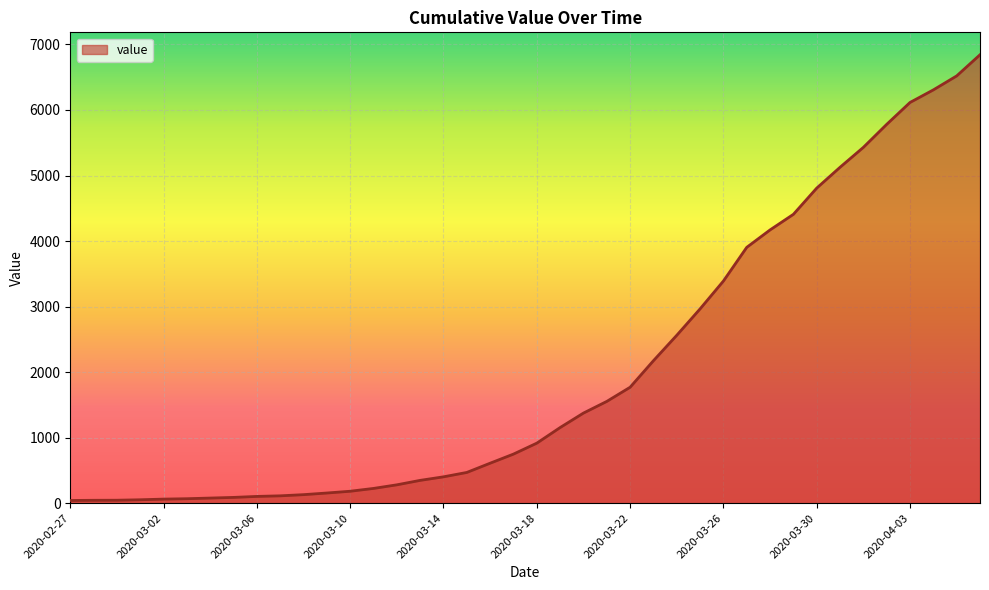

What is the greatest value displayed?

6843